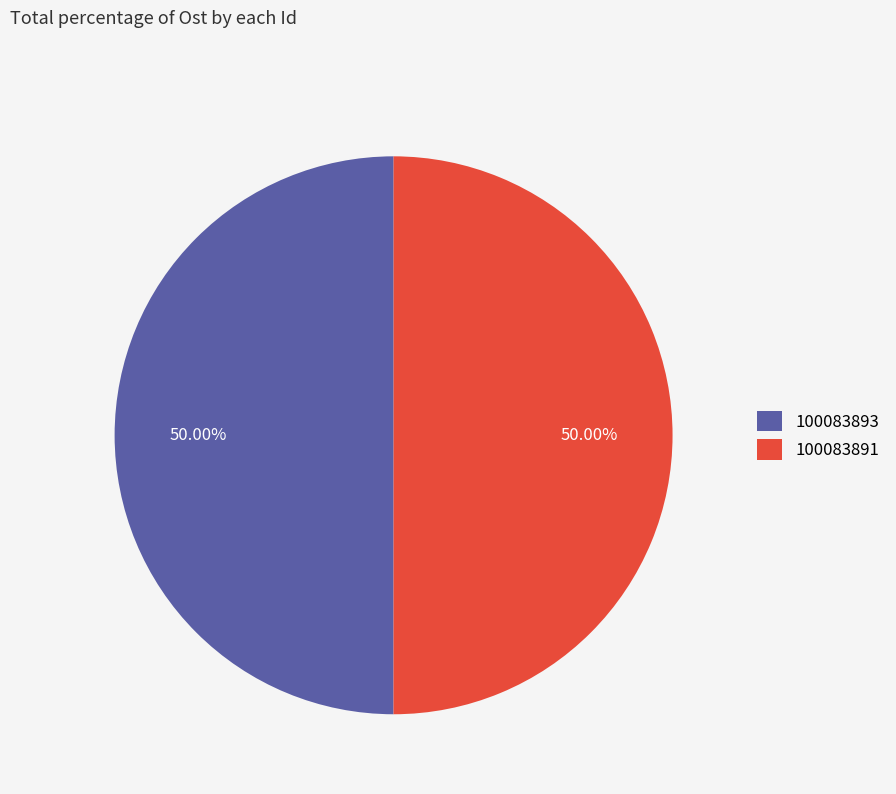

Combined, do 100083893 and 100083891 account for over 50%?

Yes